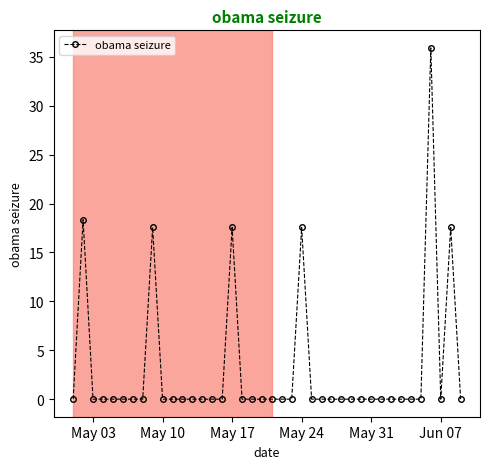

What is the sum of all values?

124.5